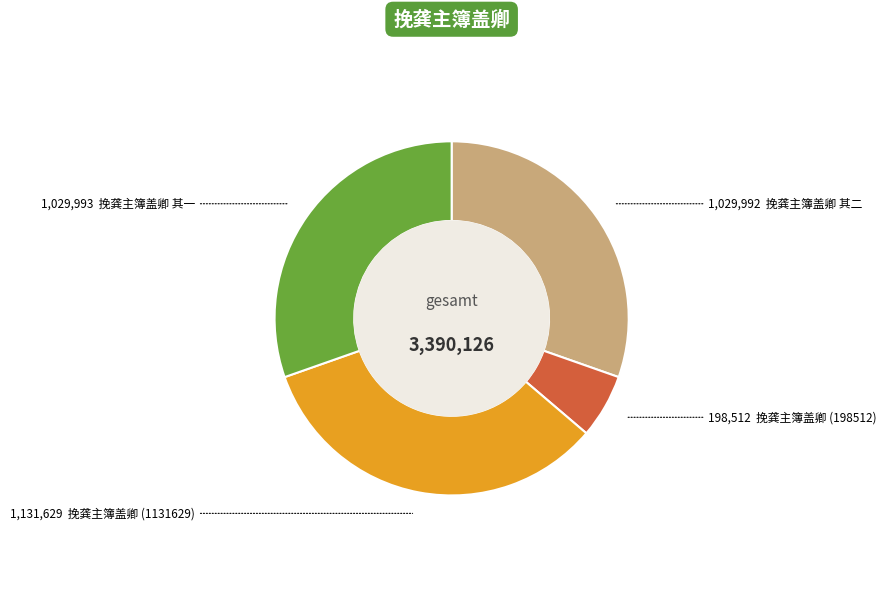

Is there any slice that represents more than half of the pie?

No